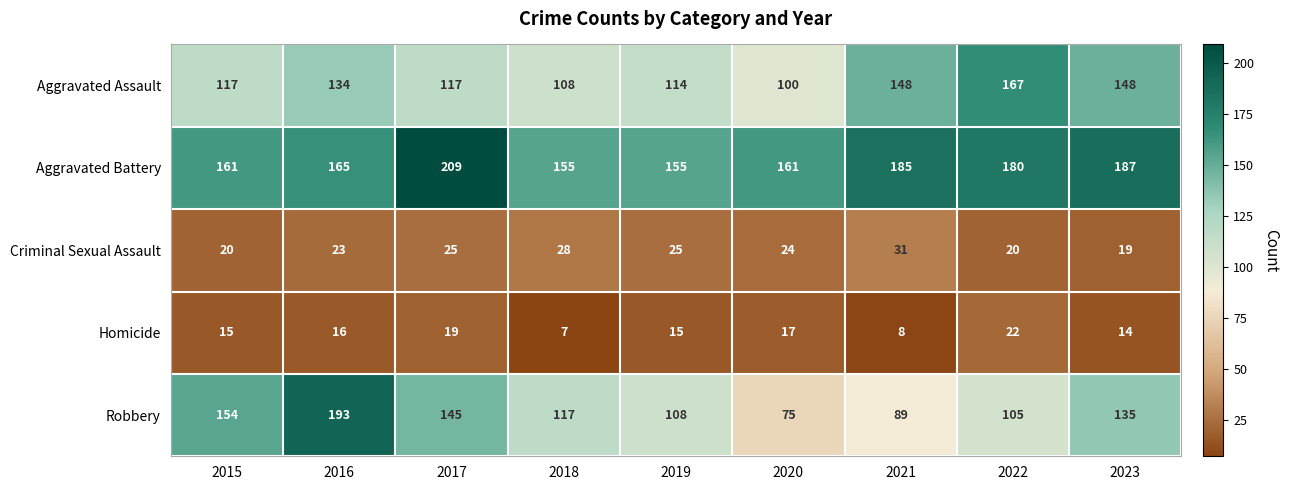

List the series in order of their peak value, highest first.

Aggravated Battery, Robbery, Aggravated Assault, Criminal Sexual Assault, Homicide